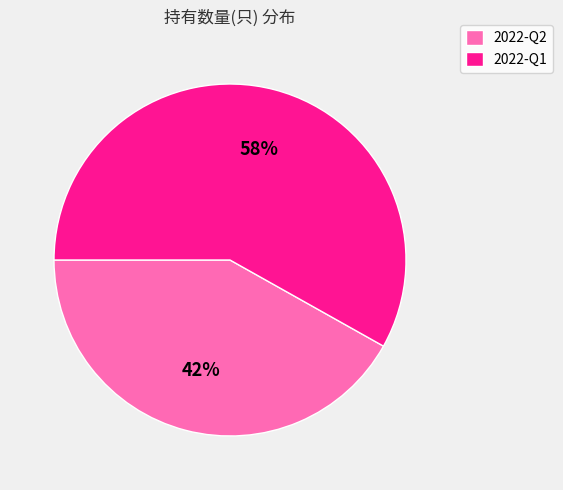

What is the smallest slice in the pie chart?

2022-Q2